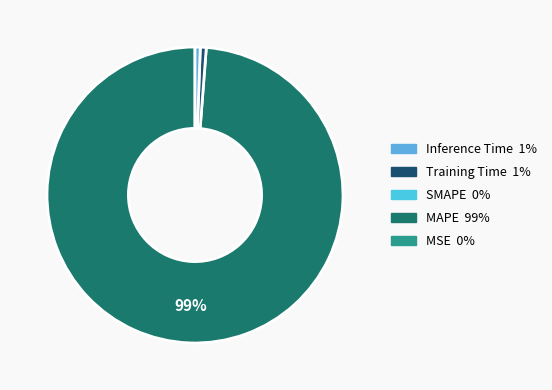

To the nearest percent, what is the average slice percentage?

25%